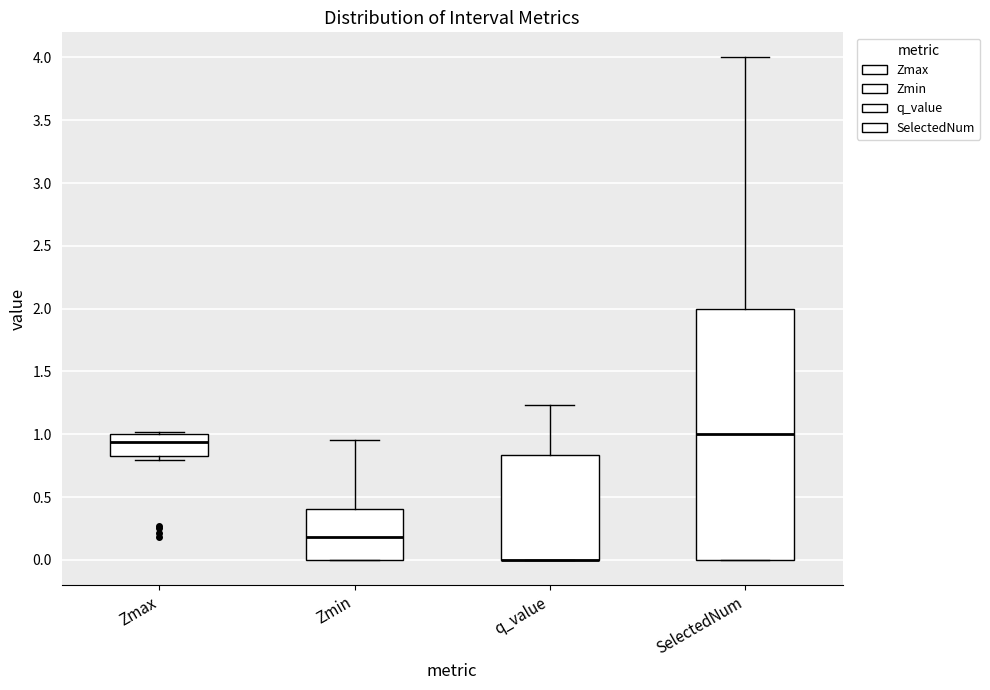

Comparing the boxes themselves (not the whiskers), which one is the tallest?

SelectedNum